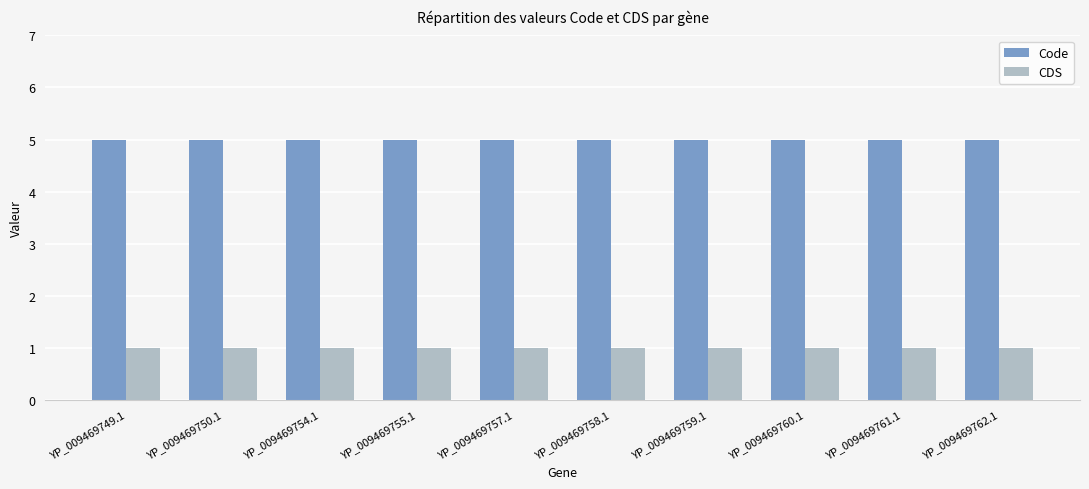

Rank the series at YP_009469758.1 from highest to lowest value.

Code, CDS